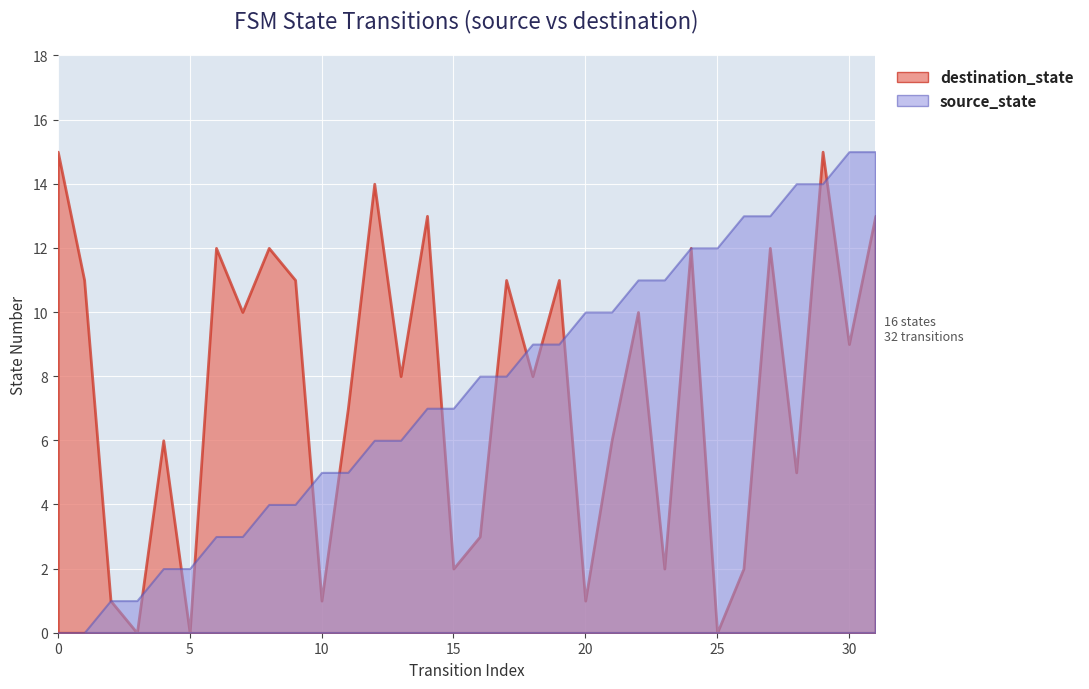

How many positive values does the source_state series have?

30